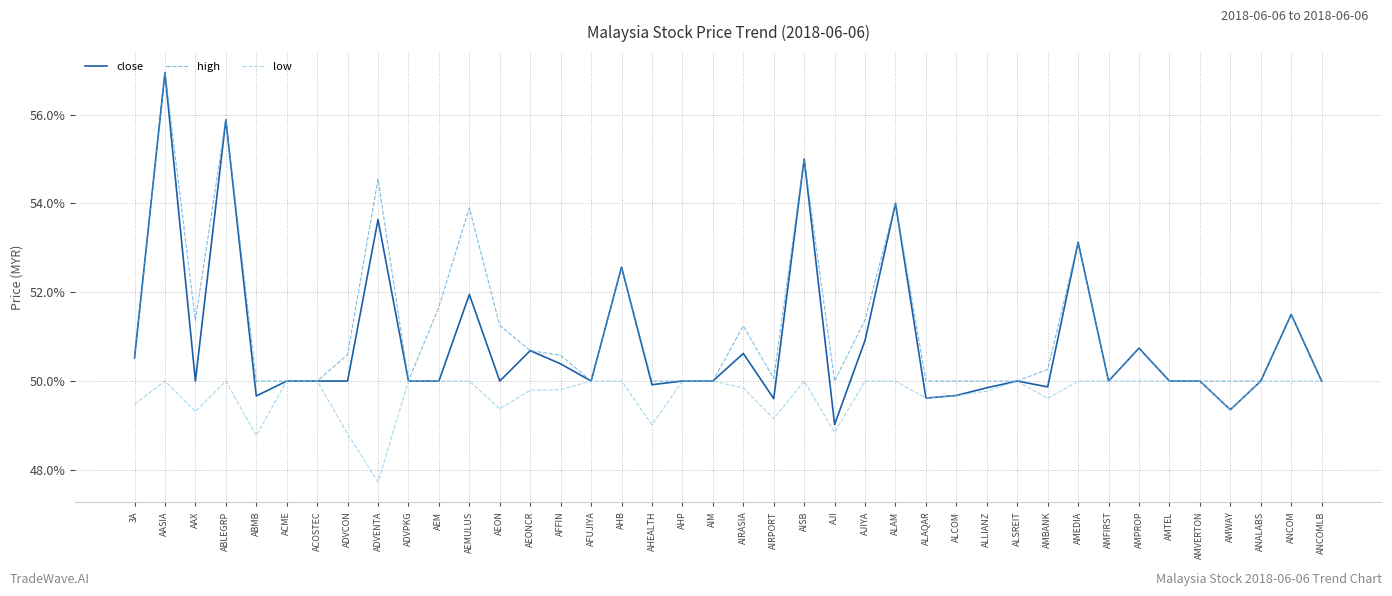

What is the difference between the maximum and minimum values in the low series?

2.3